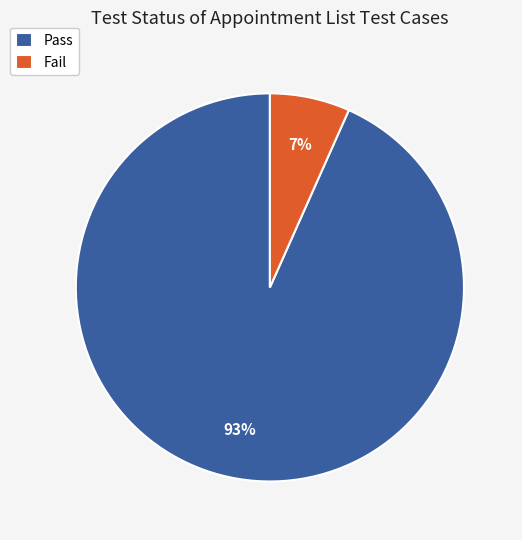

What is the ratio of the value at Fail to the value at Pass?

0.1